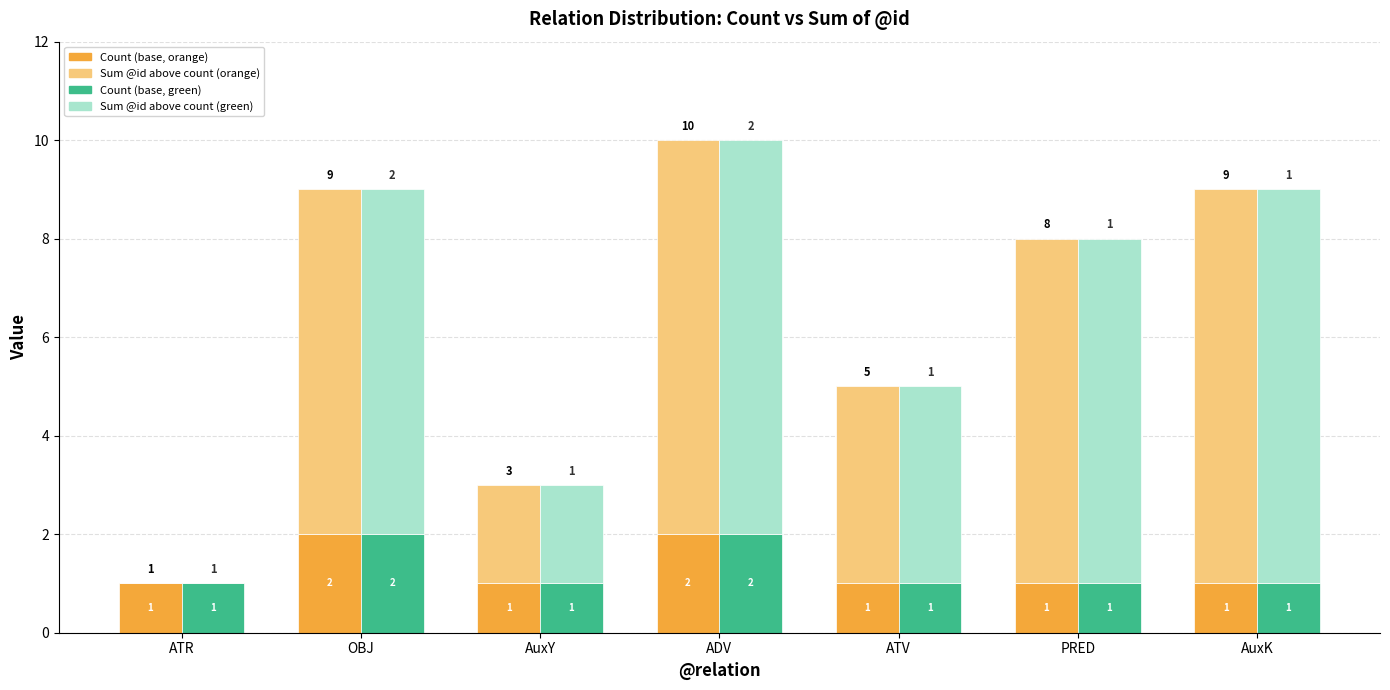

Is the value of Count (green base) at ATV greater than the value of Sum of @id (green top) at ATV?

No